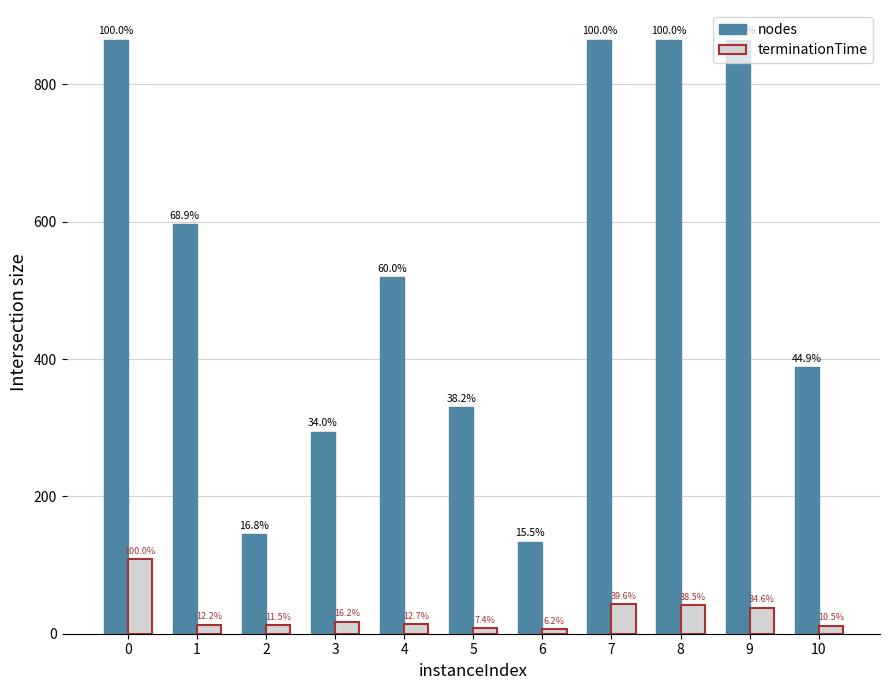

Which series has the largest total across all categories?

nodes